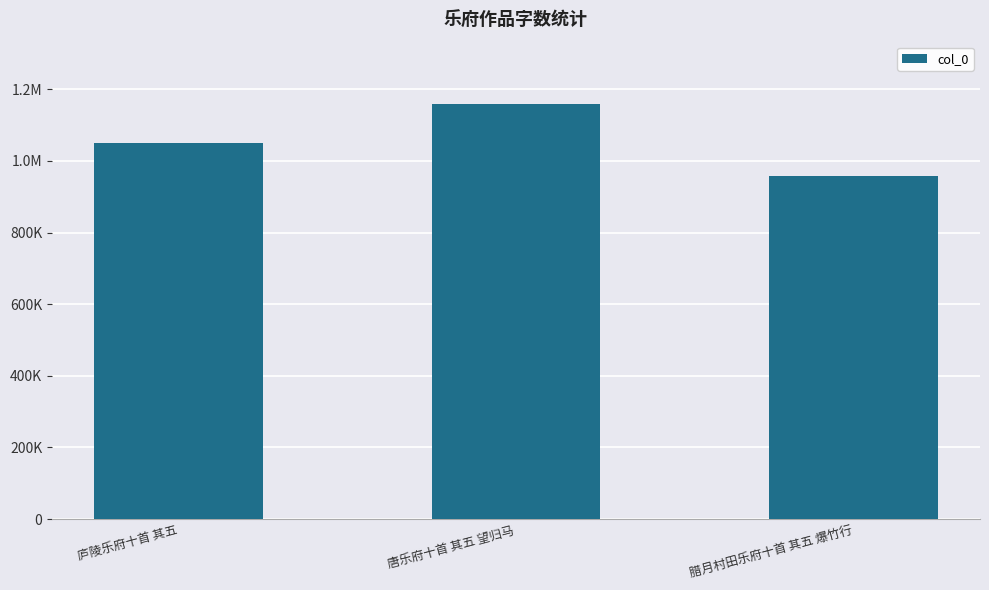

Where does the data first go above 1050295?

唐乐府十首 其五 望归马